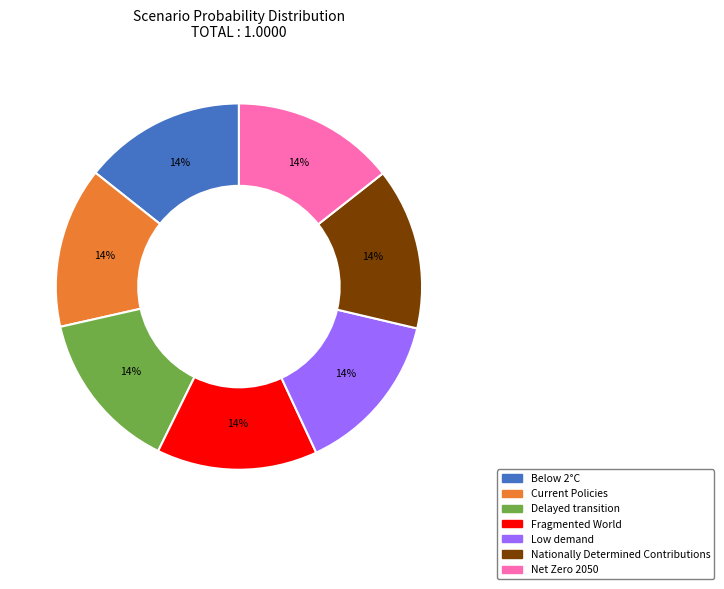

The Nationally Determined Contributions slice represents 7% of the pie. True or false?

False